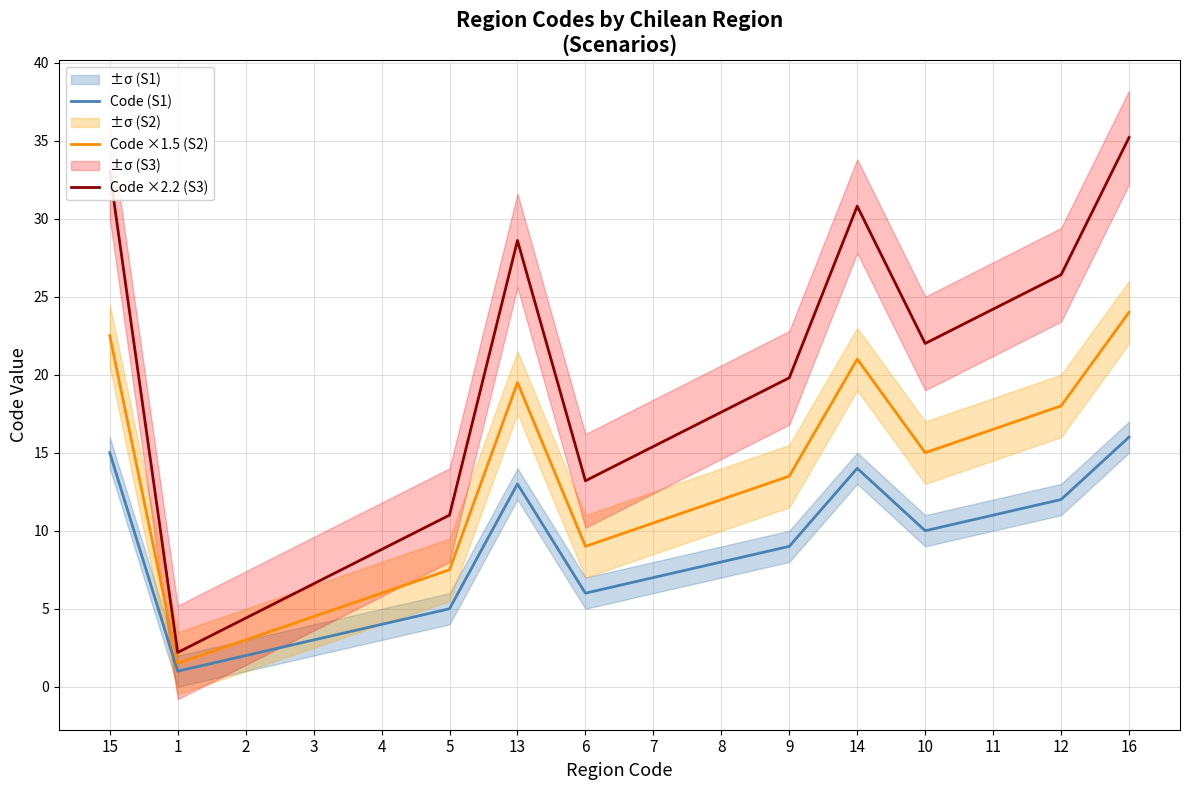

Where is the first local minimum for Code ×1.5 (S2)?

1